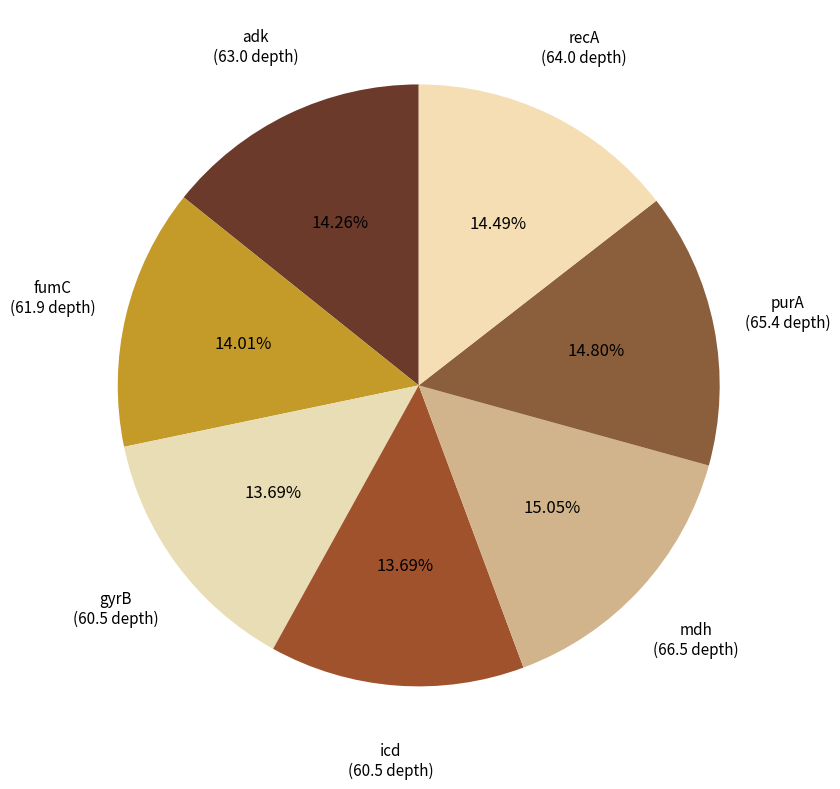

How many slices are in this pie chart?

7